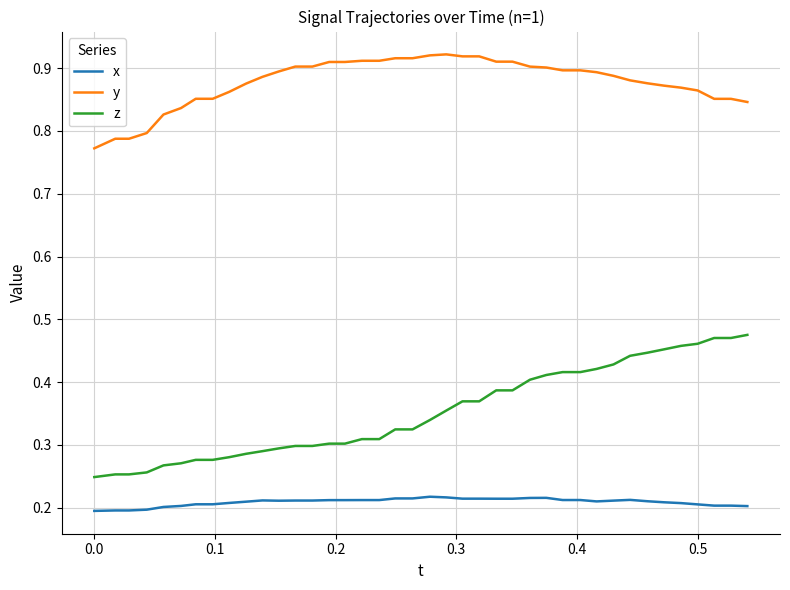

How many z values are between 0 and 1?

40